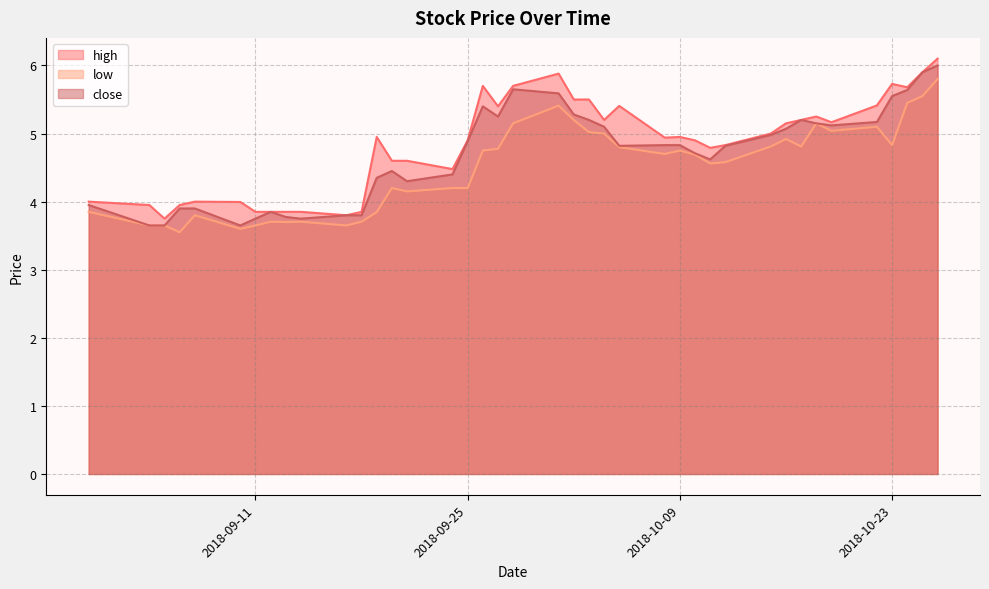

What is the difference between the second highest and minimum values in the high series?

2.2